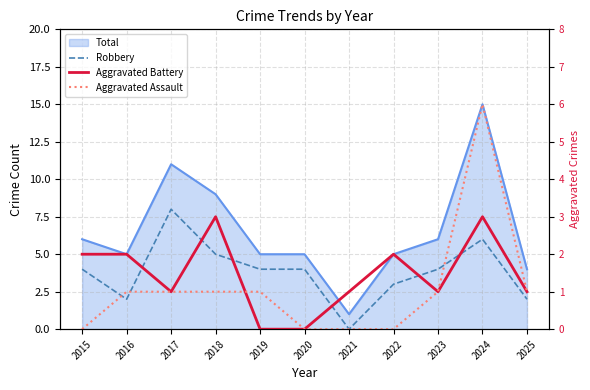

Does the chart display data point markers on the line(s)?

No